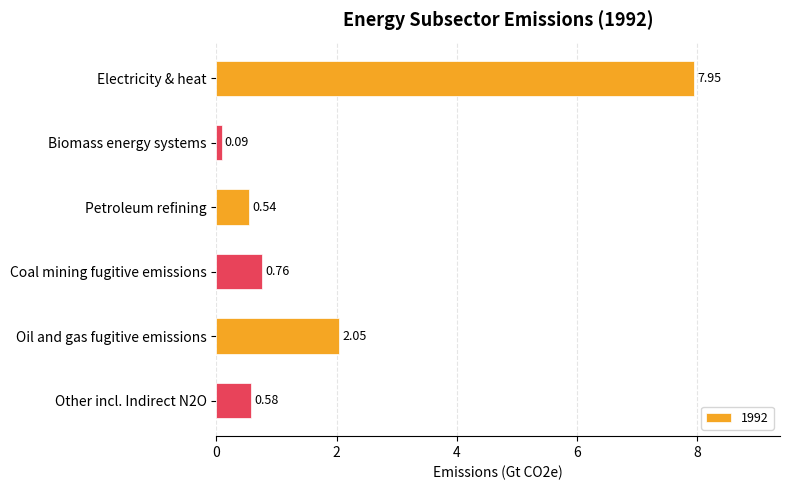

At which category does the chart reach its peak across all series?

Electricity & heat